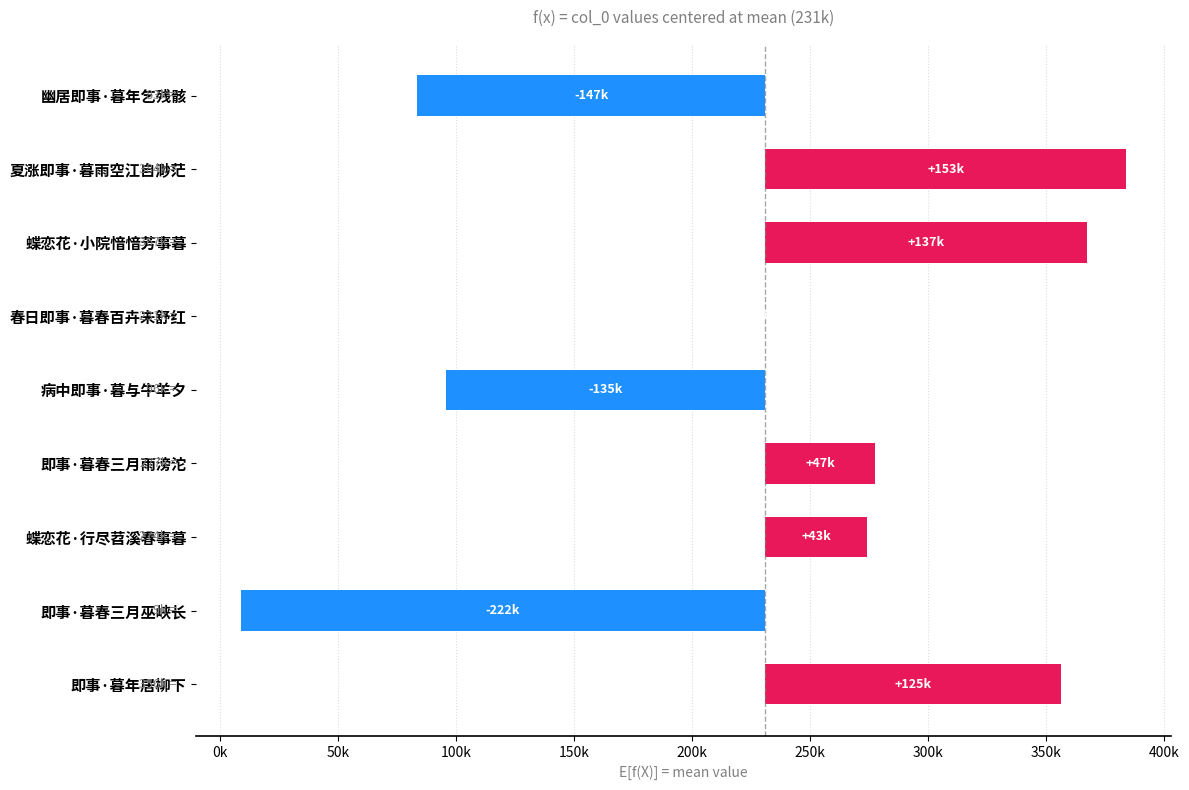

Count the number of values greater than 43263.

5